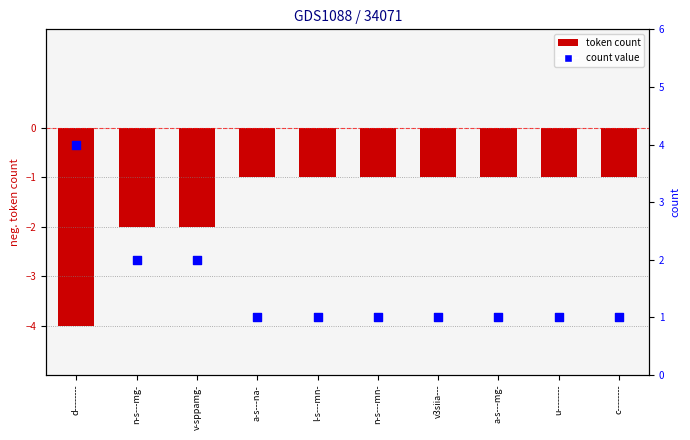

Is the value of token count (neg) at a-s---mg- greater than the value of count at l-s---mn-?

No